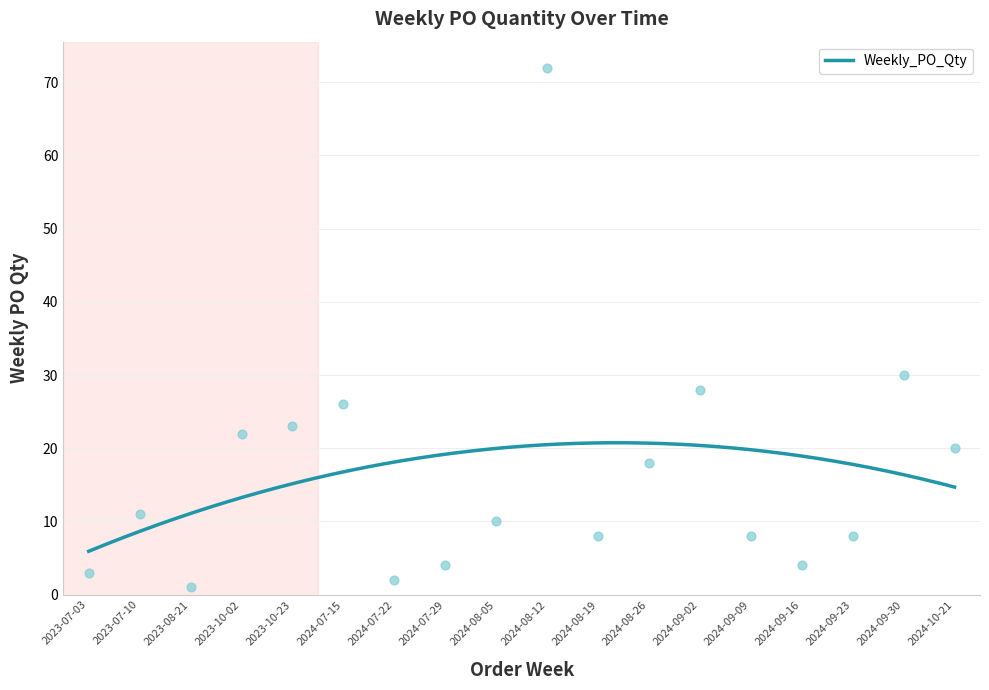

Between 2024-08-26 and 2023-10-23, which is larger?

2023-10-23